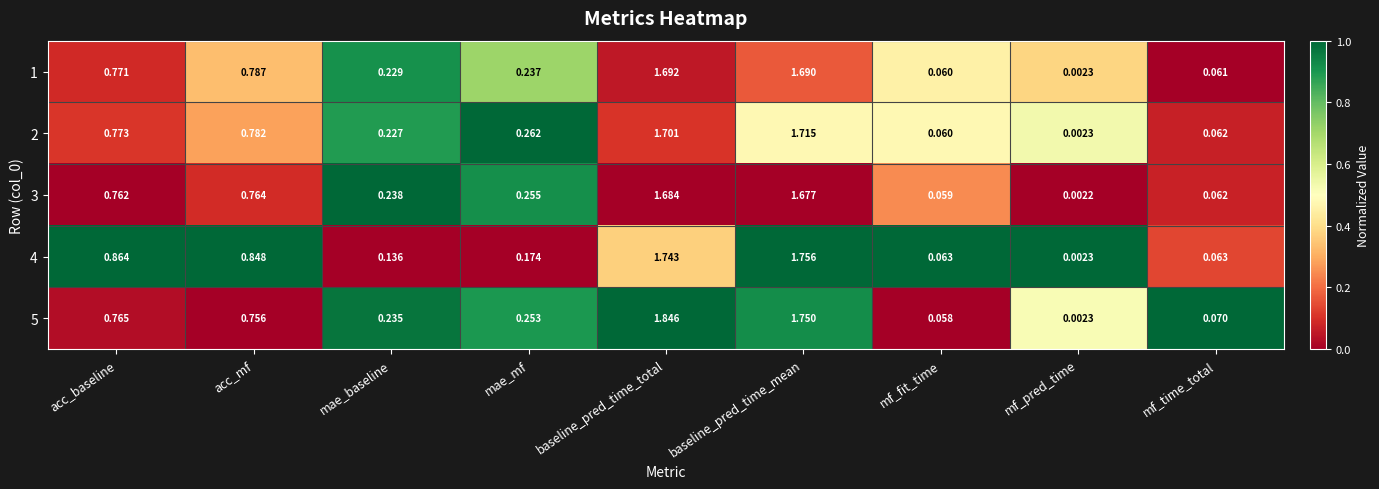

At how many categories does at least one series exceed 0?

9